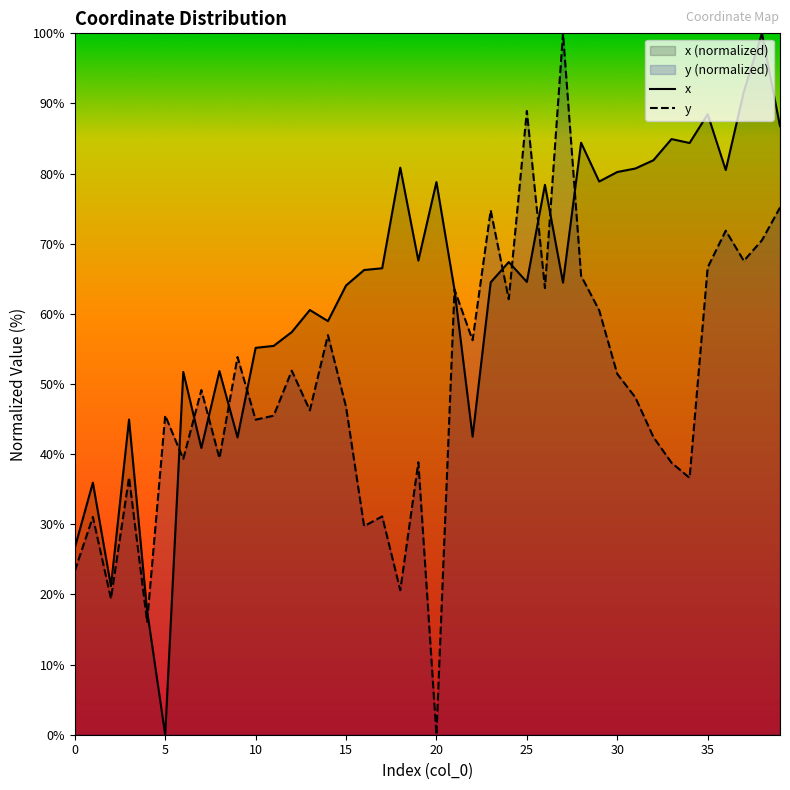

What is the greatest value displayed?

100.0